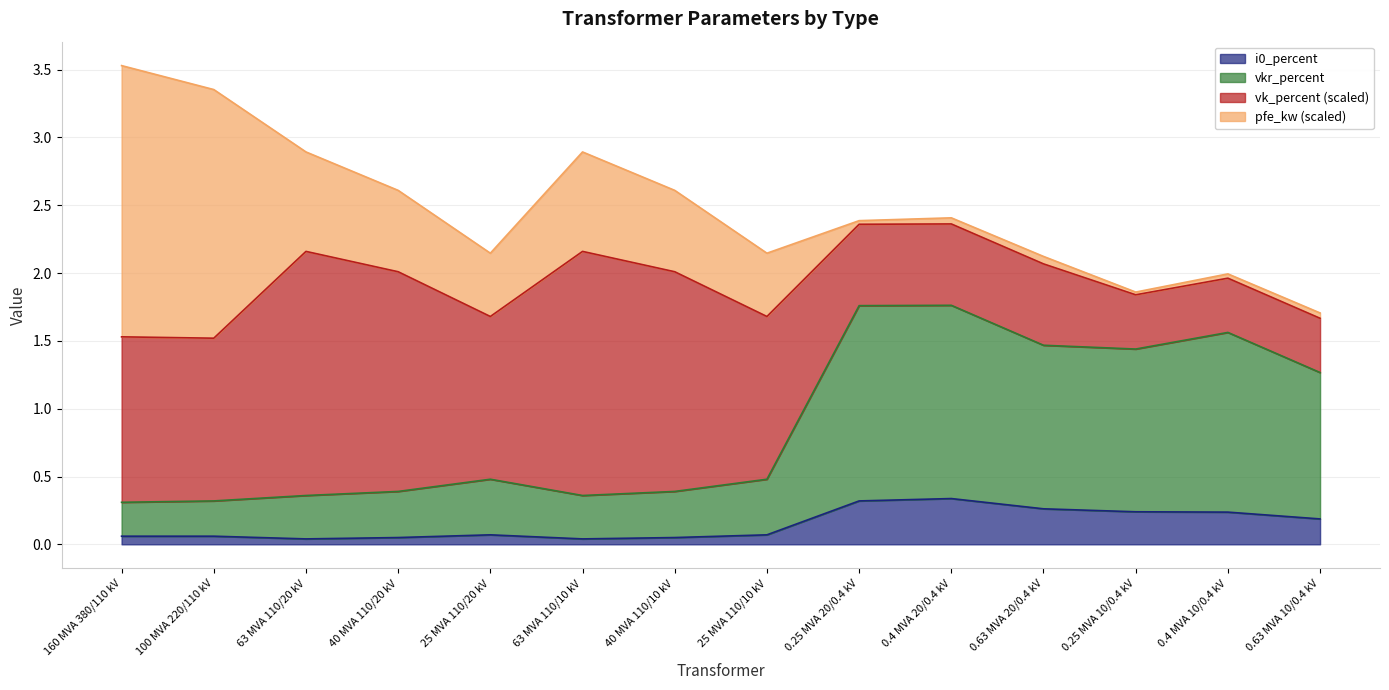

How many lines are shown in the chart?

4